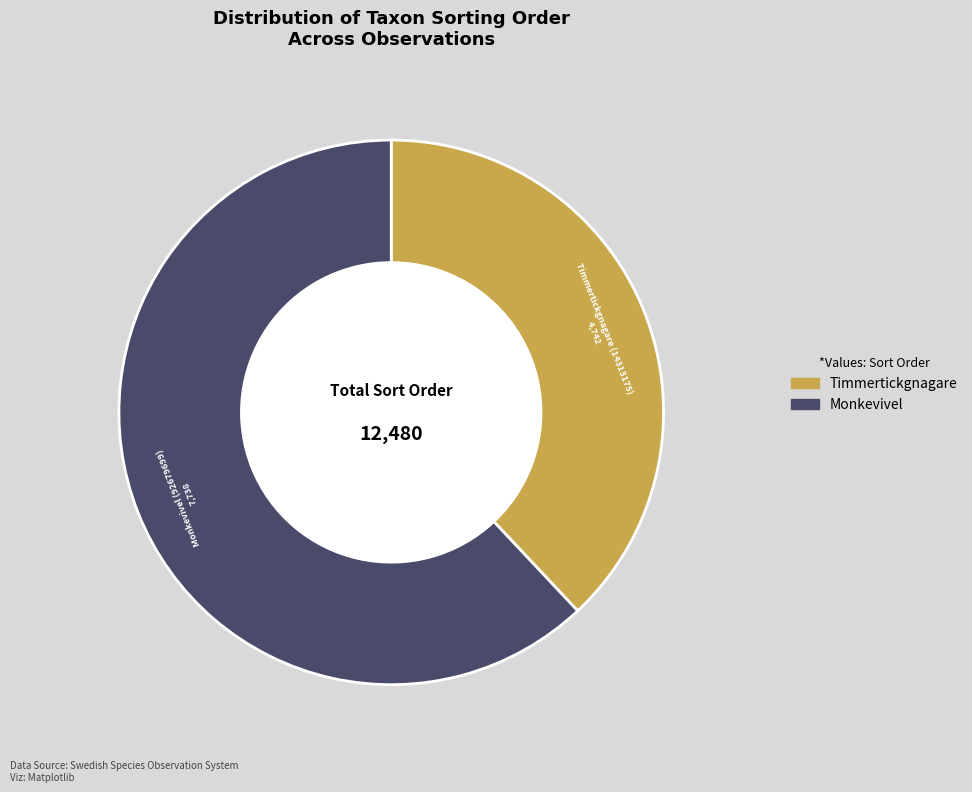

Is there any slice that represents more than half of the pie?

Yes